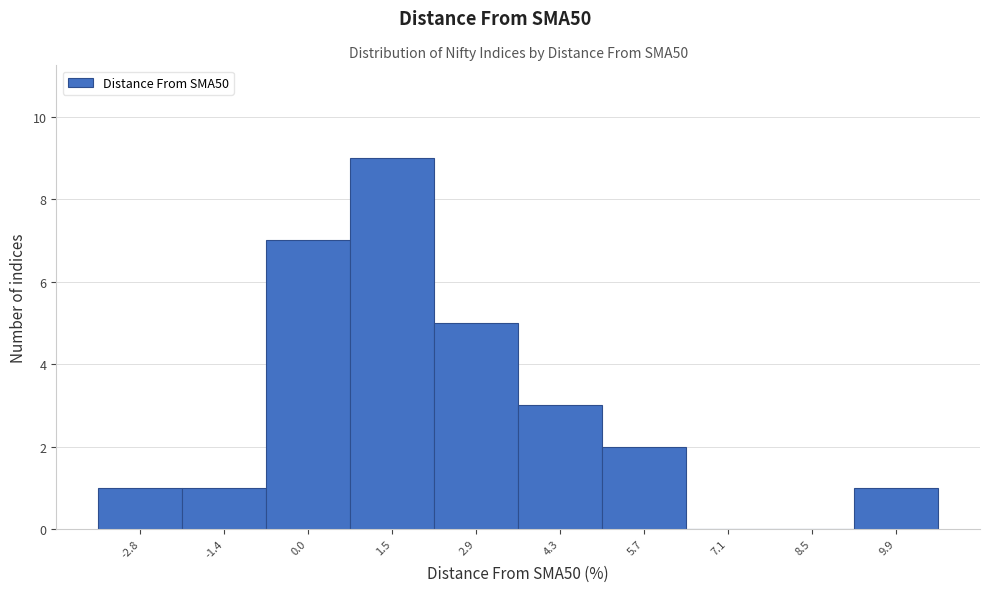

Reading left to right, list all the values displayed in this chart.

-2.8=1	-1.4=1	0.0=7	1.5=9	2.9=5	4.3=3	5.7=2	7.1=0	8.5=0	9.9=1